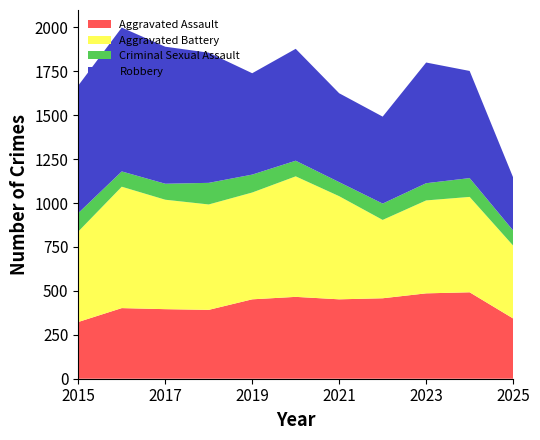

Reading right to left, what are all the values shown in this chart?

Aggravated Assault: 2025=343	2024=492	2023=486	2022=458	2021=452	2020=466	2019=452	2018=392	2017=396	2016=402	2015=323
Aggravated Battery: 2025=415	2024=543	2023=529	2022=446	2021=587	2020=686	2019=608	2018=600	2017=623	2016=691	2015=515
Criminal Sexual Assault: 2025=86	2024=107	2023=98	2022=93	2021=80	2020=89	2019=102	2018=123	2017=91	2016=87	2015=105
Robbery: 2025=302	2024=610	2023=687	2022=495	2021=506	2020=637	2019=577	2018=741	2017=780	2016=819	2015=726